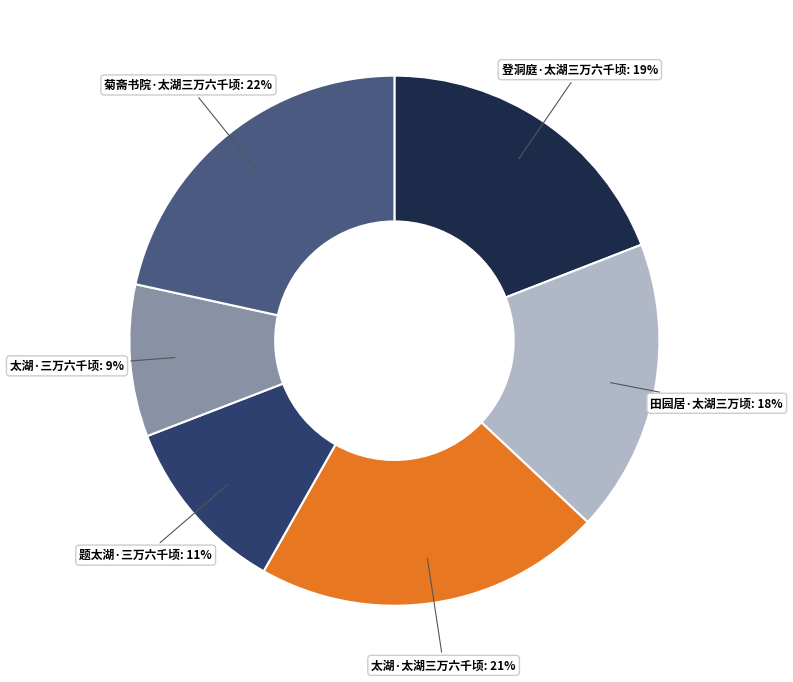

Is there a majority slice in this chart?

No